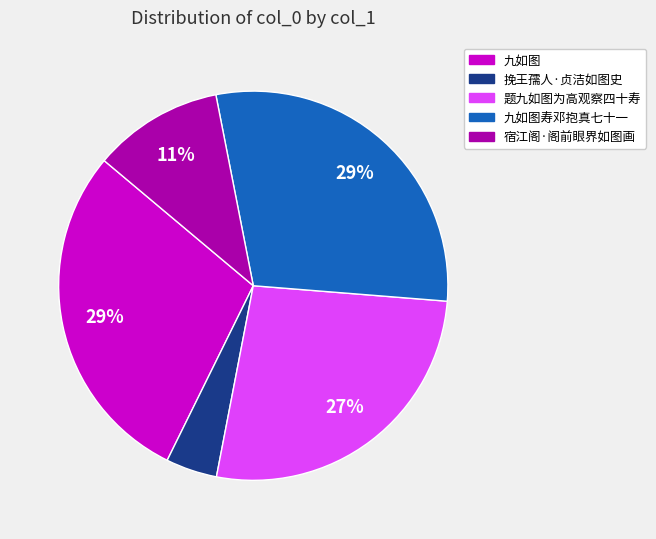

To the nearest percent, what is the average slice percentage?

20%